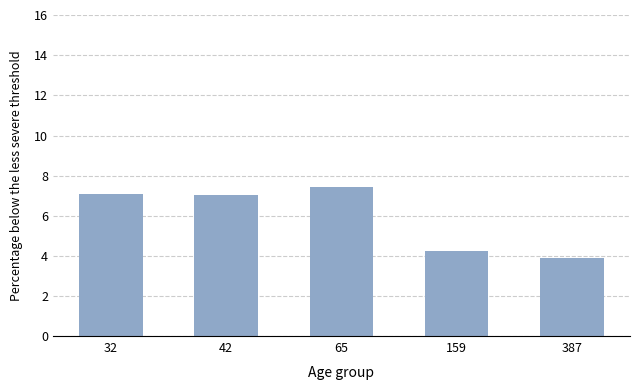

Which has a higher value, 159 or 65?

65